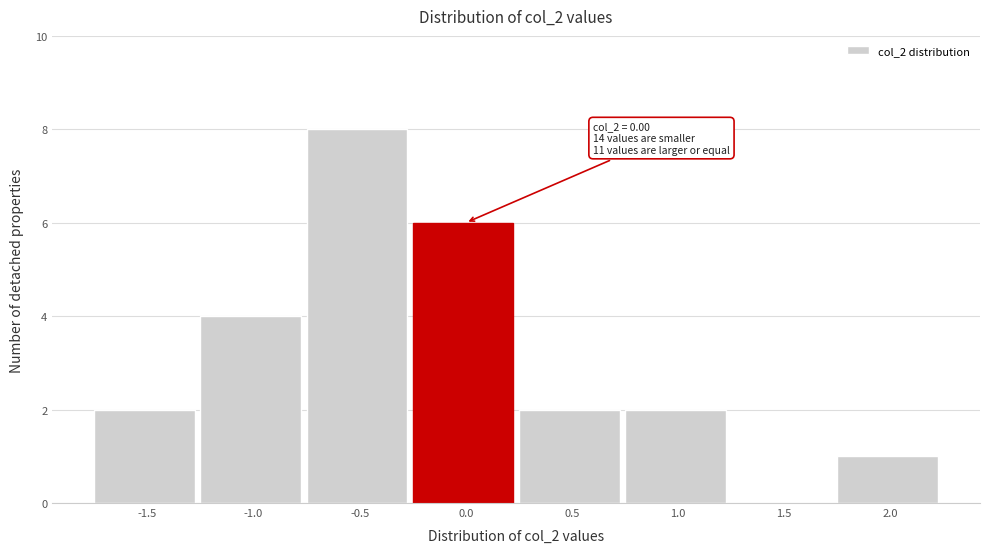

Reading right to left, what are all the values shown in this chart?

2.0=1	1.5=0	1.0=2	0.5=2	0.0=6	-0.5=8	-1.0=4	-1.5=2